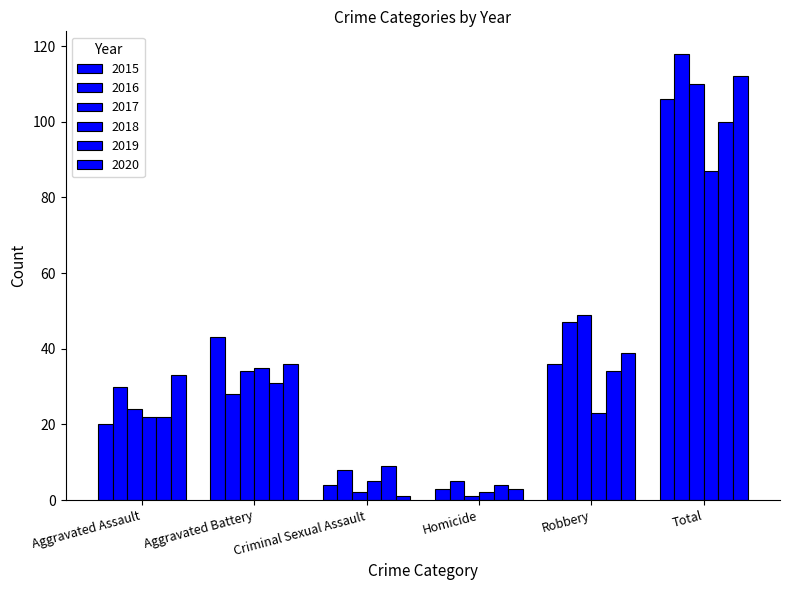

What is the label of the 1st bar from the left?

Aggravated Assault